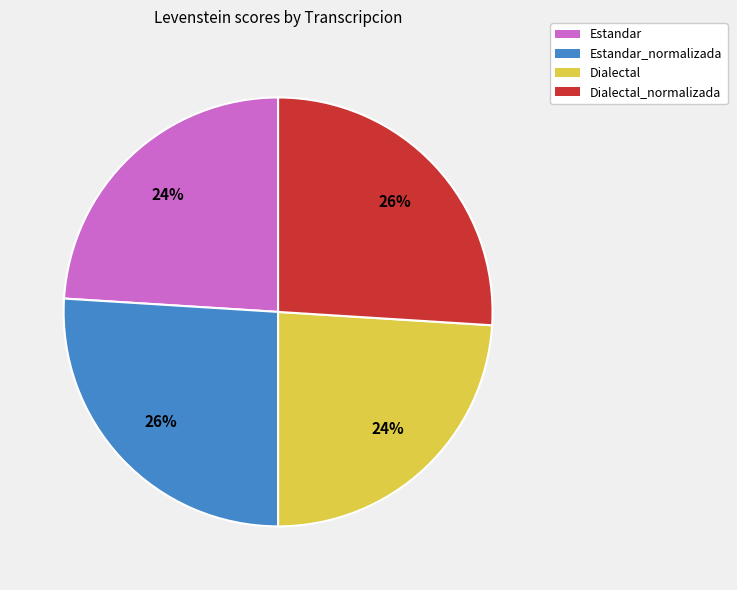

Which has a higher value, Estandar_normalizada or Dialectal?

Estandar_normalizada